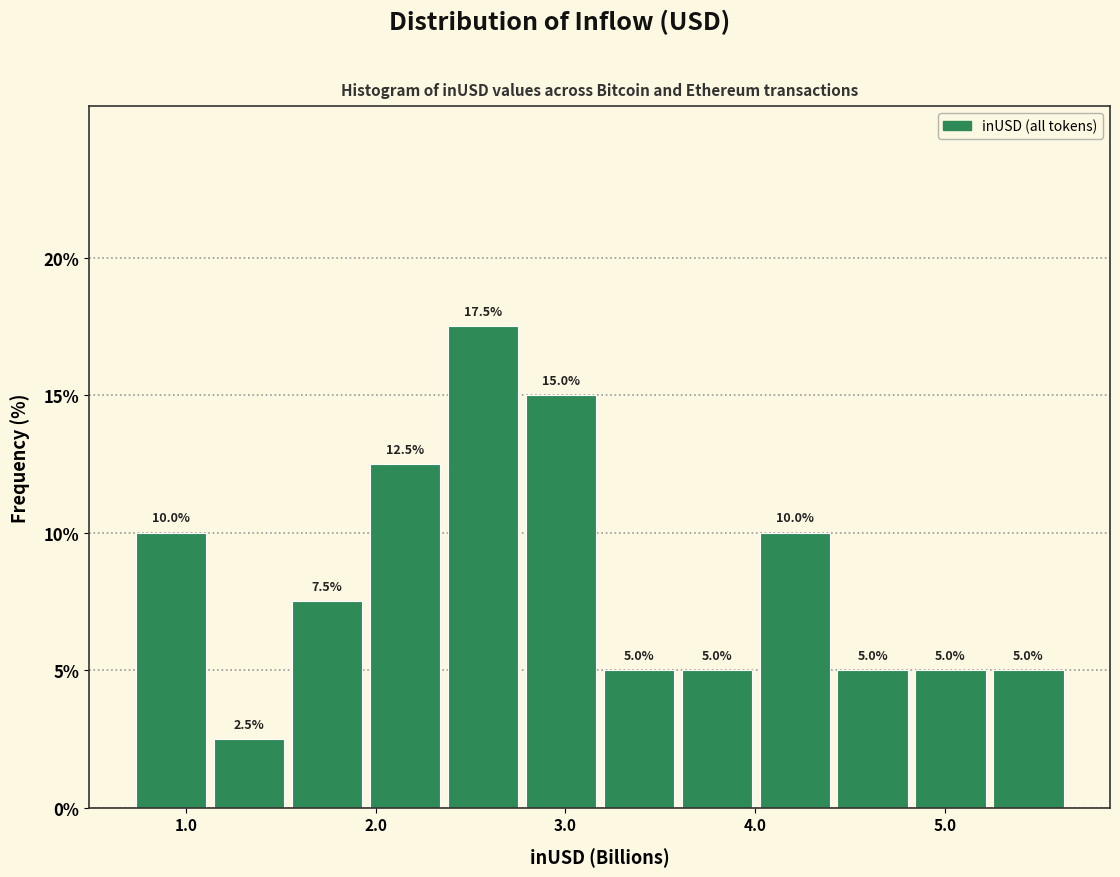

What is the height of the bar covering 4.0 to 4.4 on the x-axis? The bar edges are not printed on the chart, so give them approximately, as read against the axis.

10.0